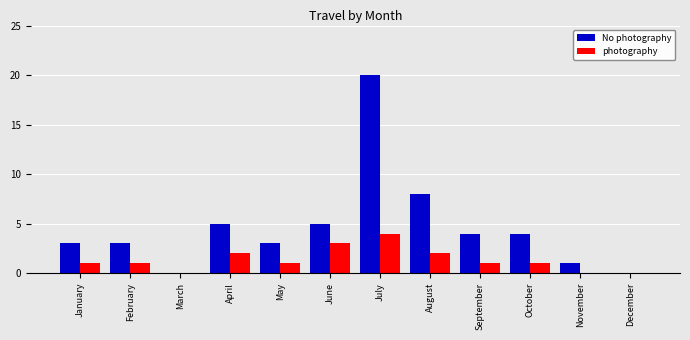

Is the value of photography at January greater than the value of No photography at December?

Yes